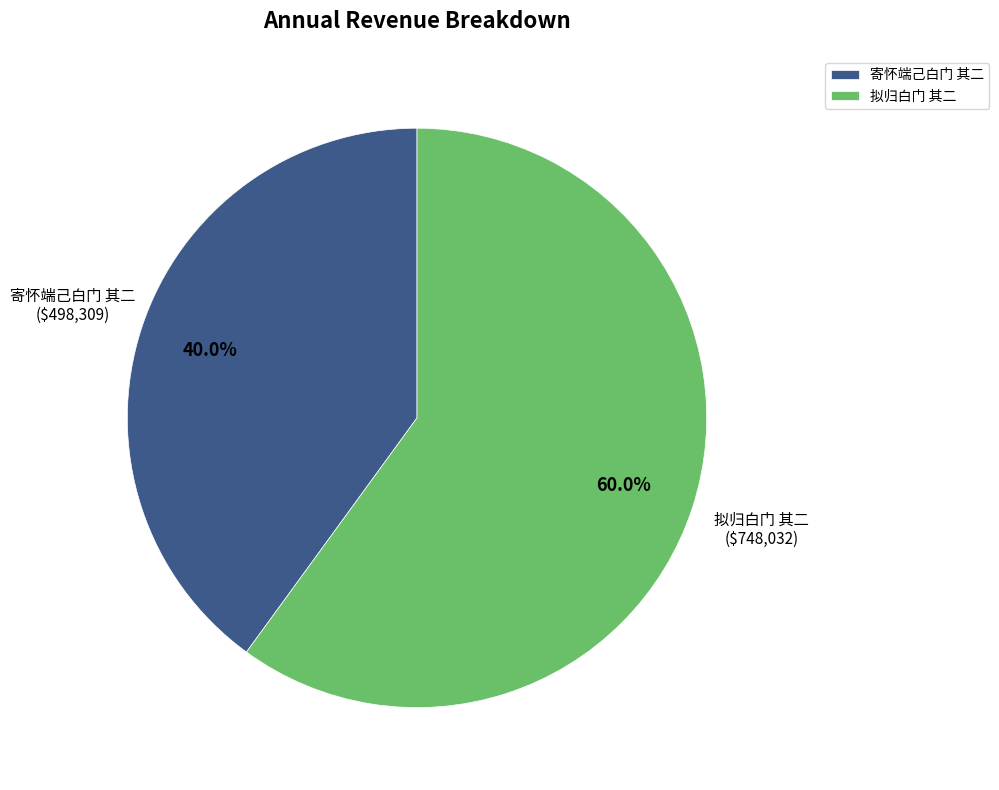

What is the ratio of the value at 拟归白门 其二 to the value at 寄怀端己白门 其二?

1.5